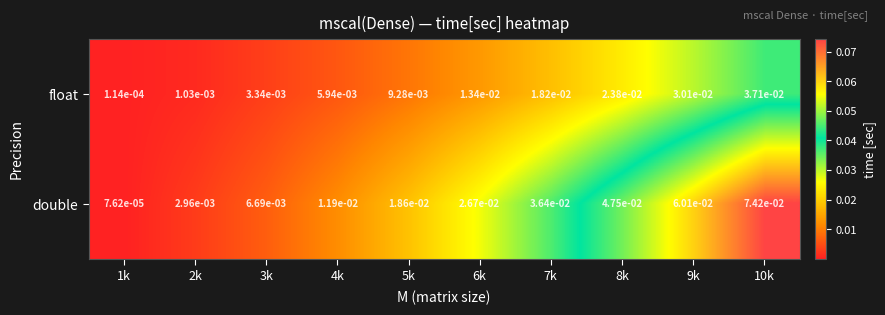

Which series has the largest total across all categories?

double